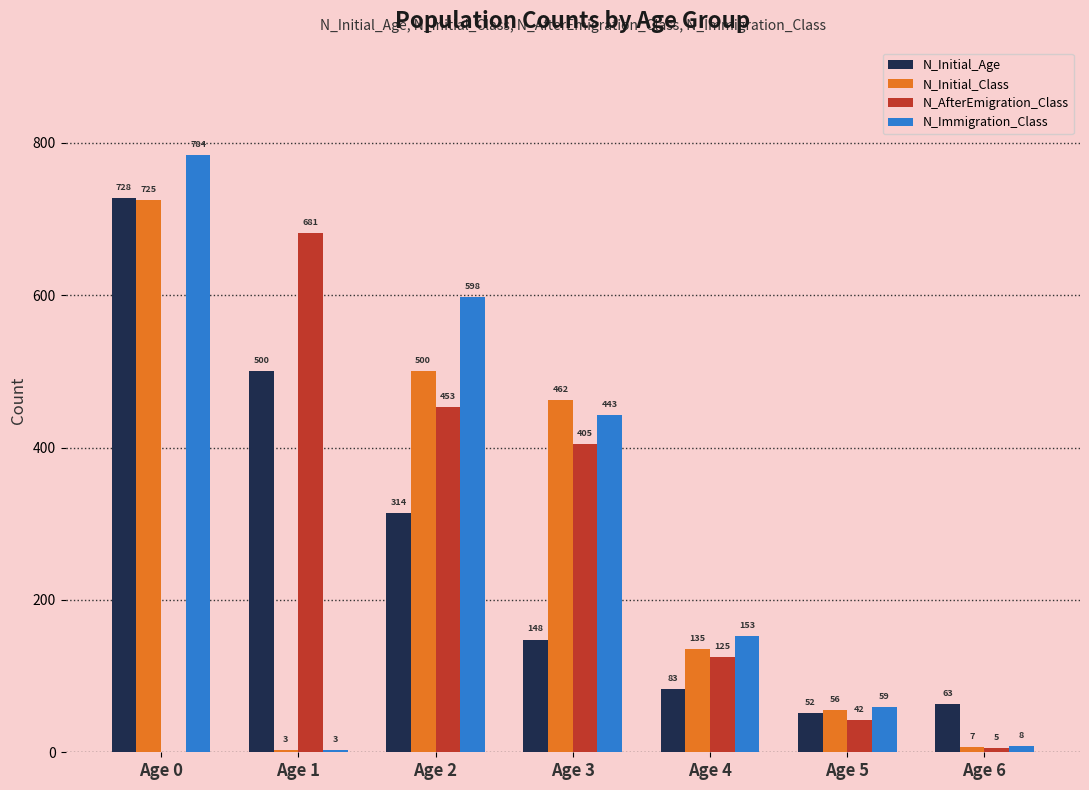

Is it true that N_AfterEmigration_Class equals 42 at Age 5?

True